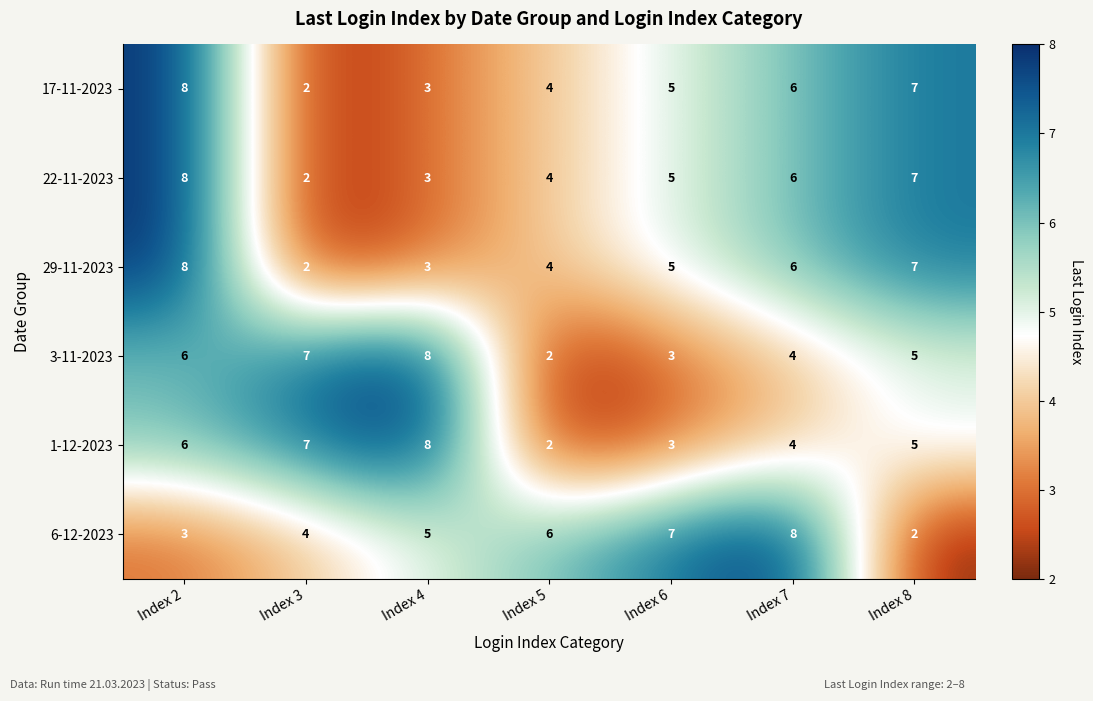

The value of 29-11-2023 at Index 6 is 2. True or false?

False